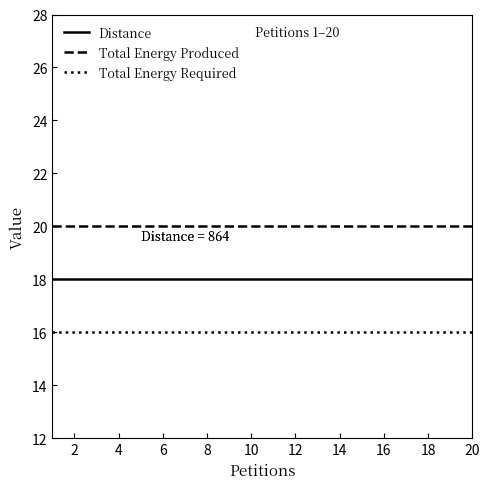

Reading left to right, list all the values displayed in this chart.

Distance: 18	18	18	18	18	18	18	18	18	18	18	18	18	18	18	18	18	18	18	18
Total Energy Produced: 20	20	20	20	20	20	20	20	20	20	20	20	20	20	20	20	20	20	20	20
Total Energy Required: 16	16	16	16	16	16	16	16	16	16	16	16	16	16	16	16	16	16	16	16